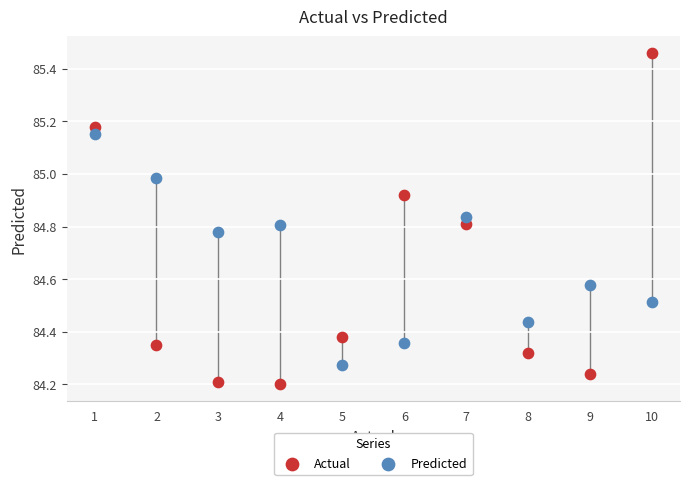

Which series reaches the minimum Y coordinate?

Actual